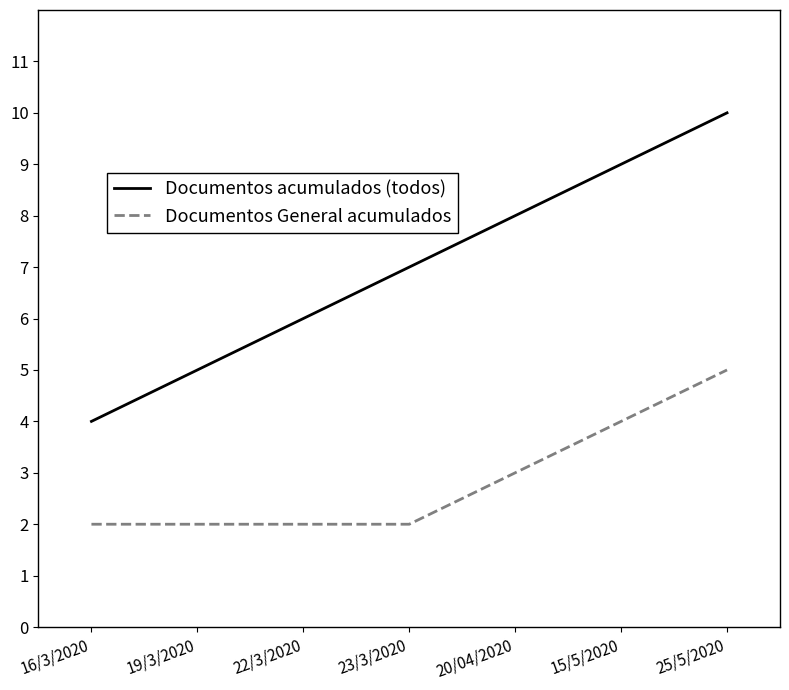

Which label corresponds to the largest value in the chart?

25/5/2020